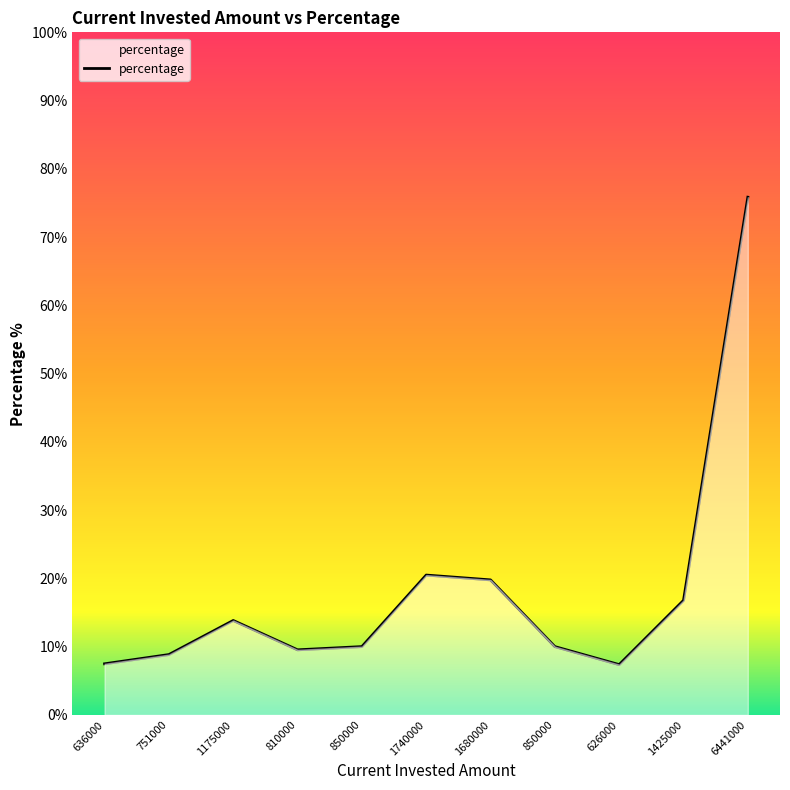

How many lines are shown in the chart?

1